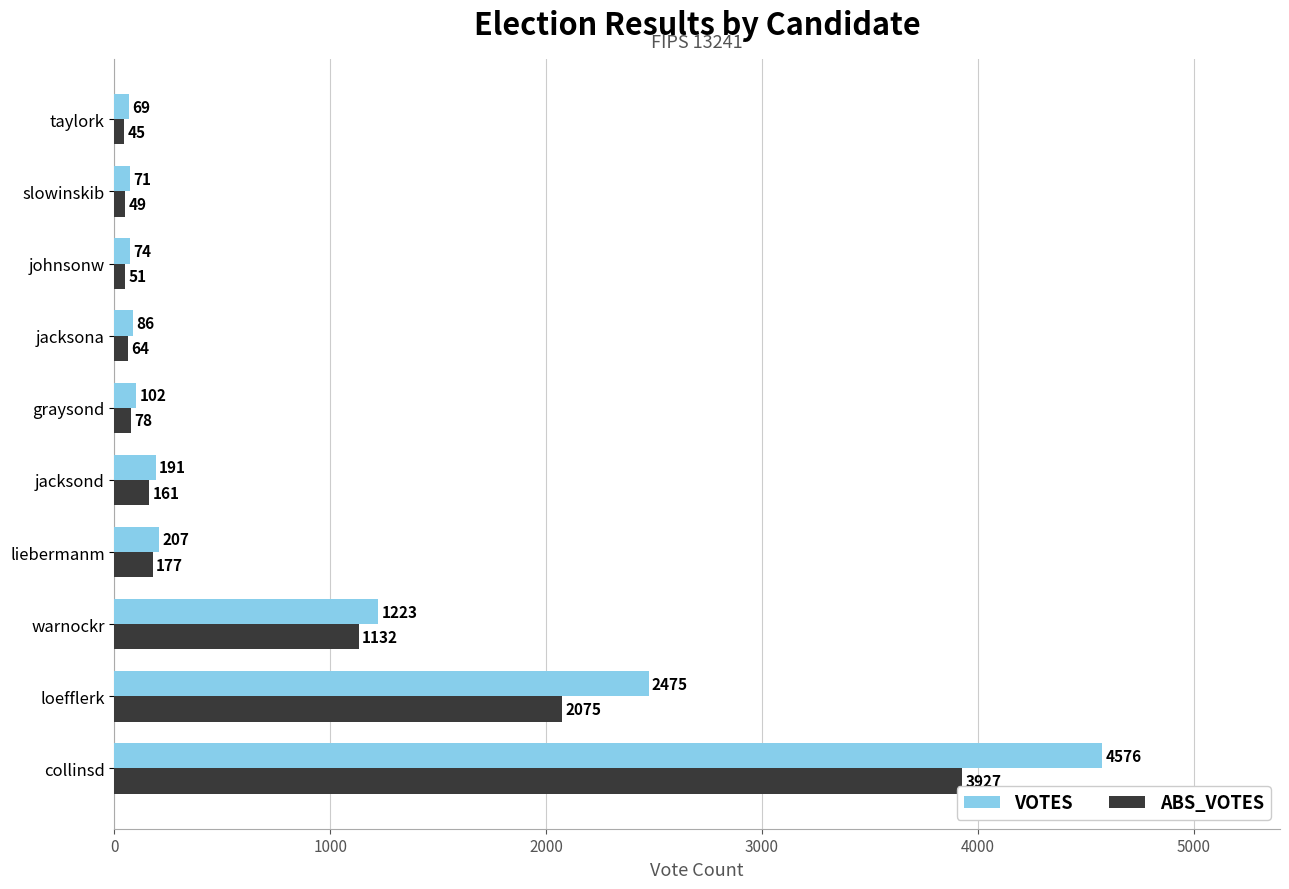

At which category is the sum across all series the highest?

collinsd